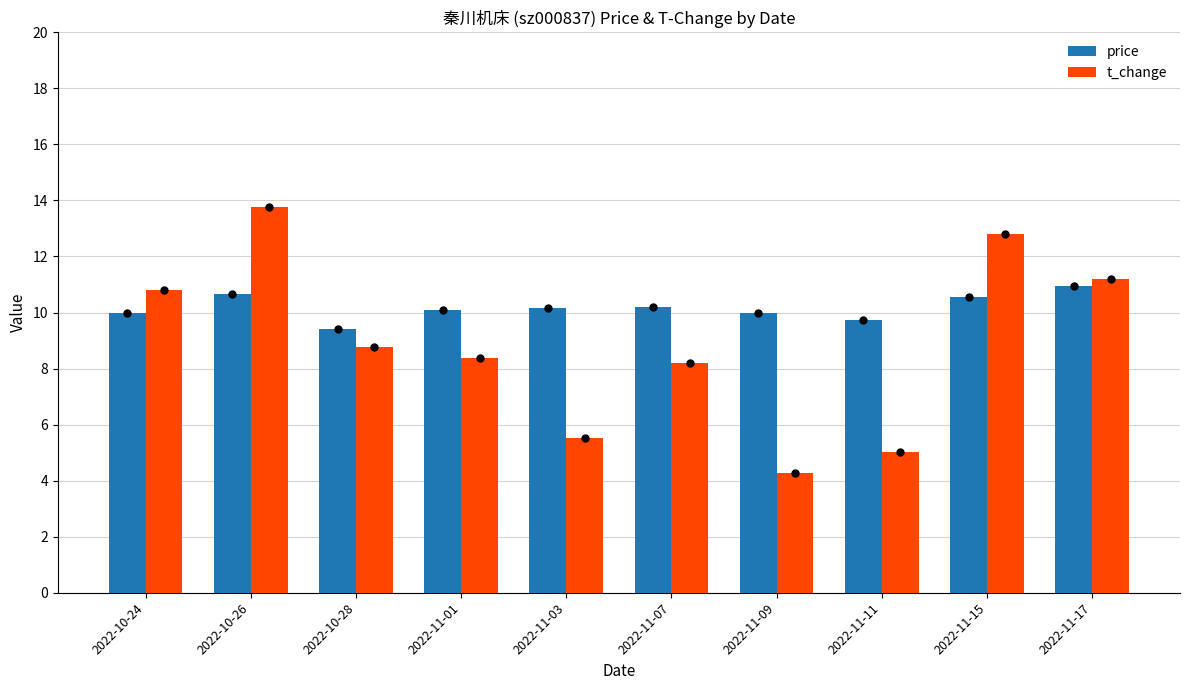

Which series changed the most between 2022-11-07 and 2022-11-17?

t_change